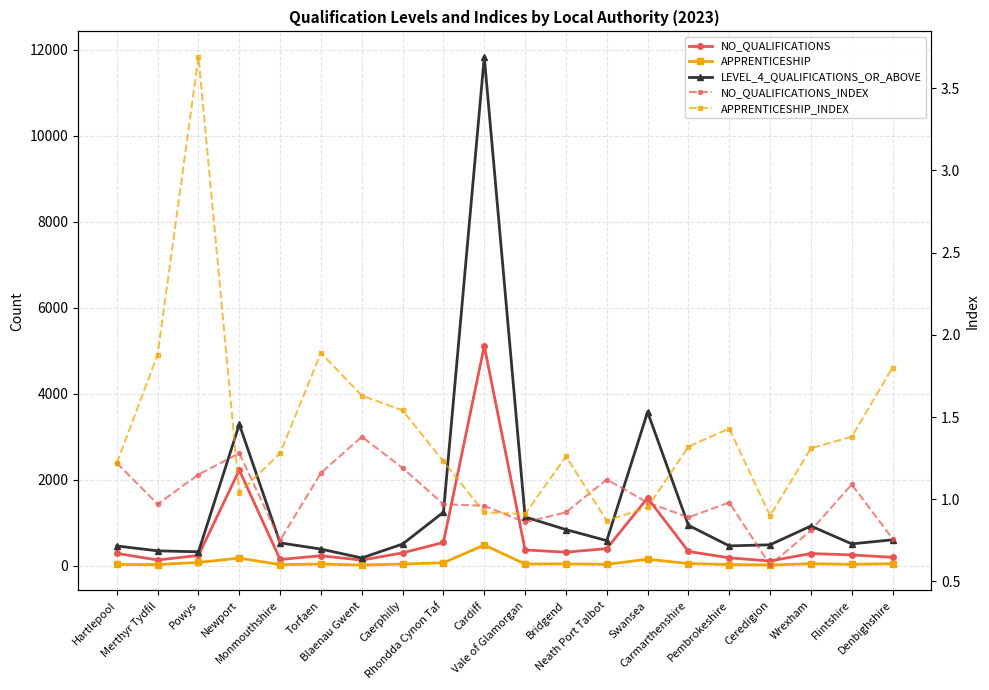

Read the NO_QUALIFICATIONS value at Rhondda Cynon Taf.

540.0